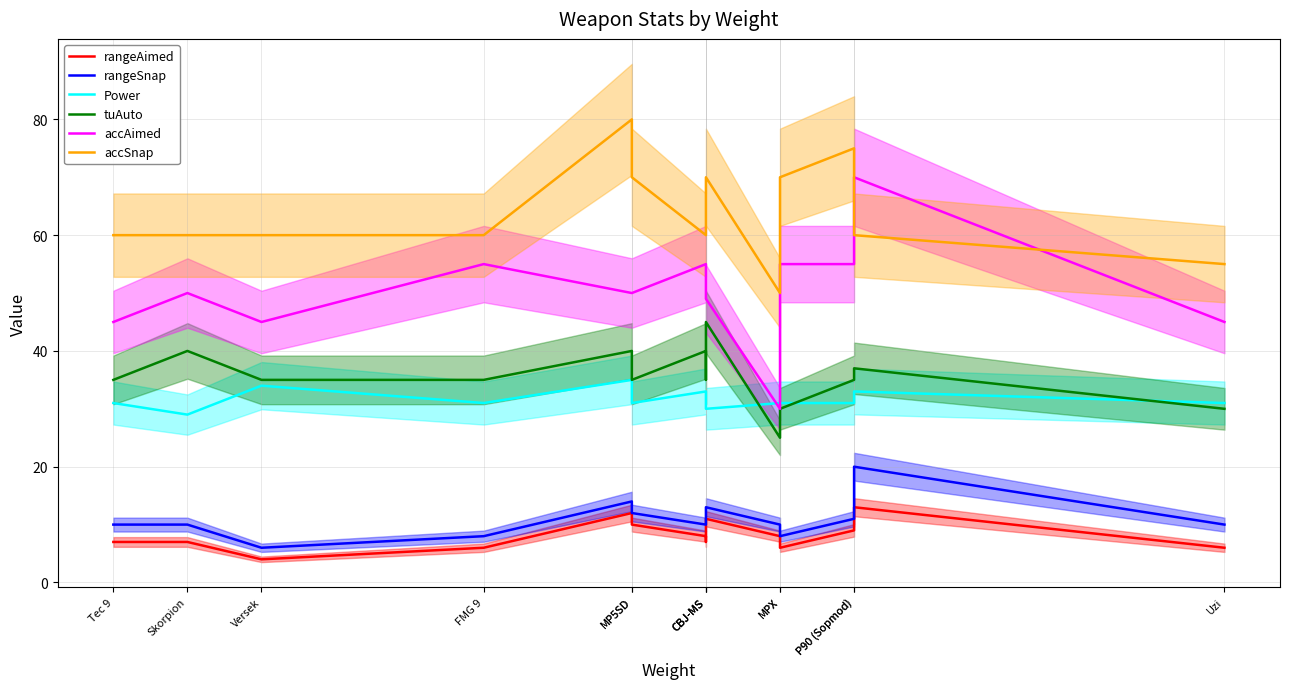

Reading right to left, extract all data points from this chart.

rangeAimed: 6	13	9	6	8	11	7	8	10	12	6	4	7	7
rangeSnap: 10	20	11	8	10	13	11	10	12	14	8	6	10	10
Power: 31	33	31	31	31	30	32	33	31	35	31	34	29	31
tuAuto: 30	37	35	30	25	45	35	40	35	40	35	35	40	35
accAimed: 45	70	55	55	30	49	50	55	50	50	55	45	50	45
accSnap: 55	60	75	70	50	70	70	60	70	80	60	60	60	60